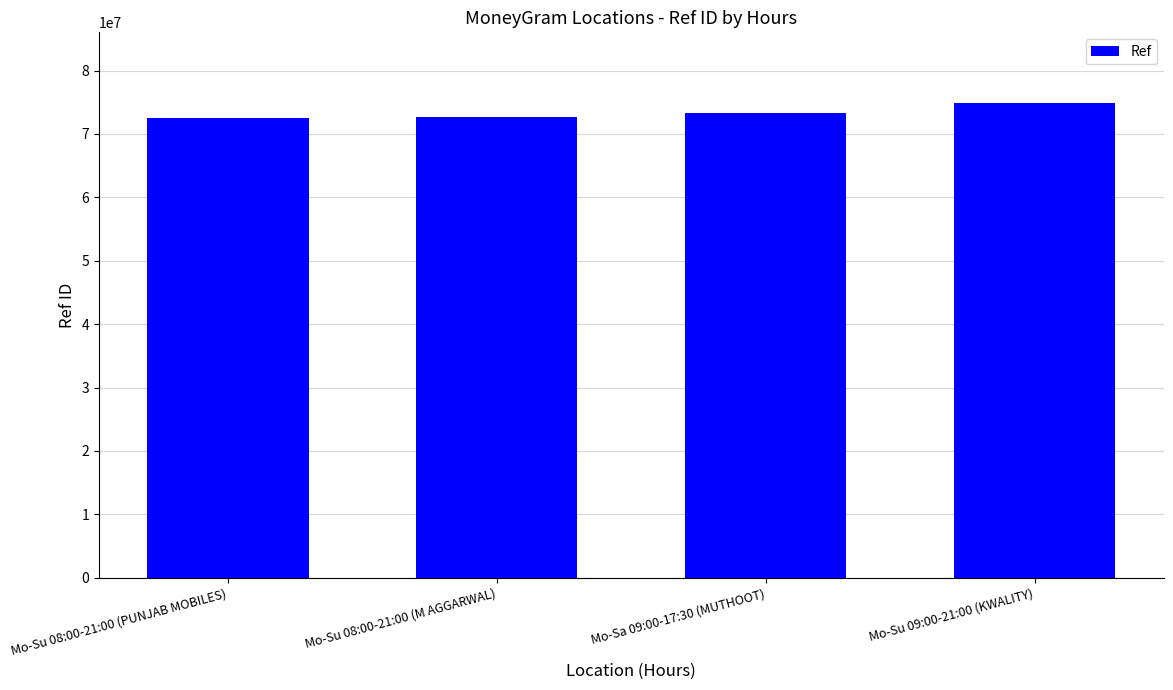

Is it true that the value at Mo-Sa 09:00-17:30 (MUTHOOT) is 73313106?

True